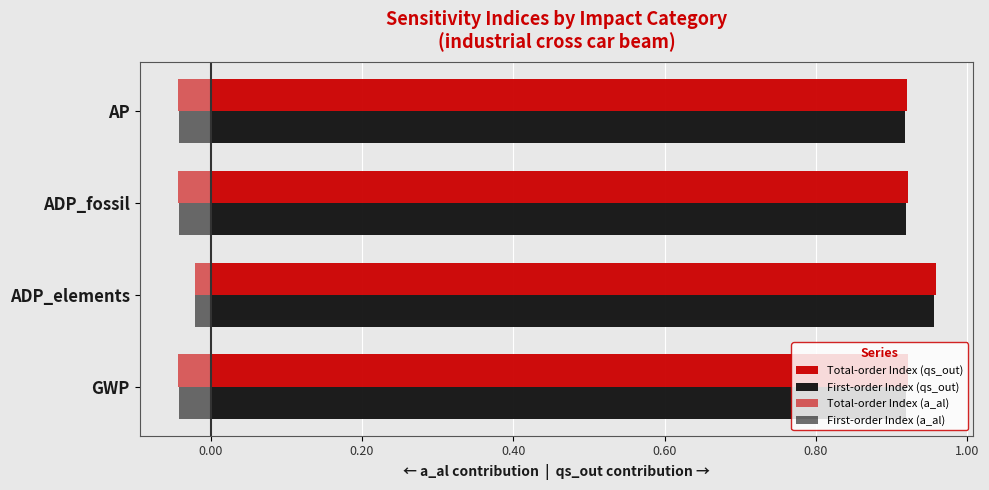

Reading left to right, list all the values displayed in this chart.

Total-order Index (qs_out): 0.9	1.0	0.9	0.9
First-order Index (qs_out): 0.9	1.0	0.9	0.9
Total-order Index (a_al): -0.0	-0.0	-0.0	-0.0
First-order Index (a_al): -0.0	-0.0	-0.0	-0.0